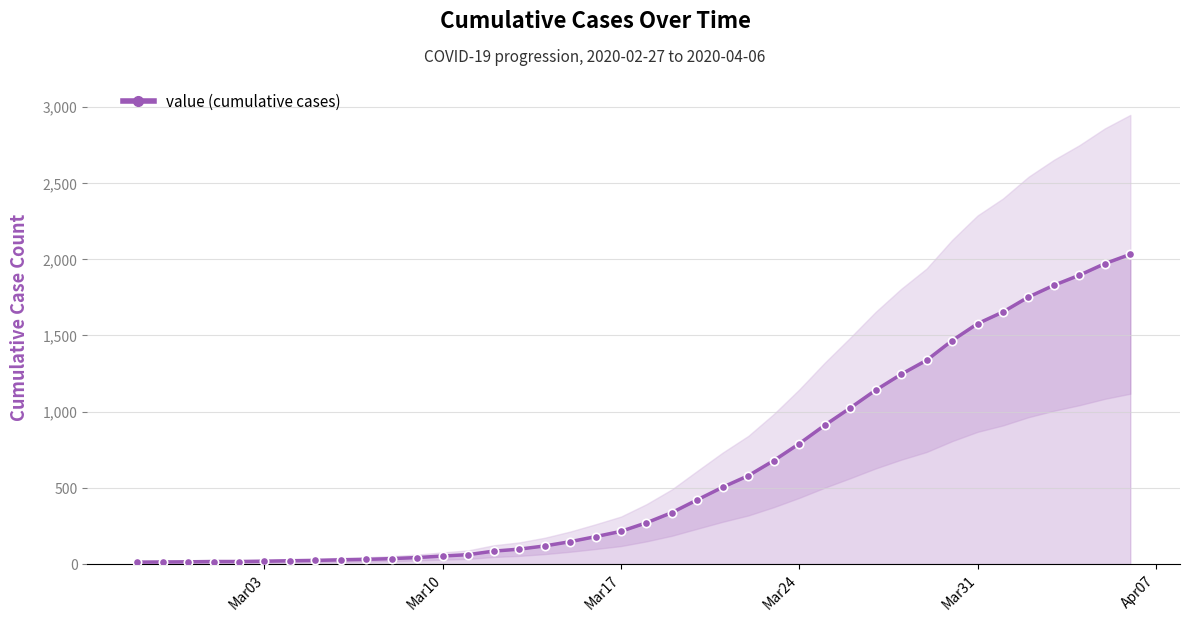

How many data points are above 271?

19